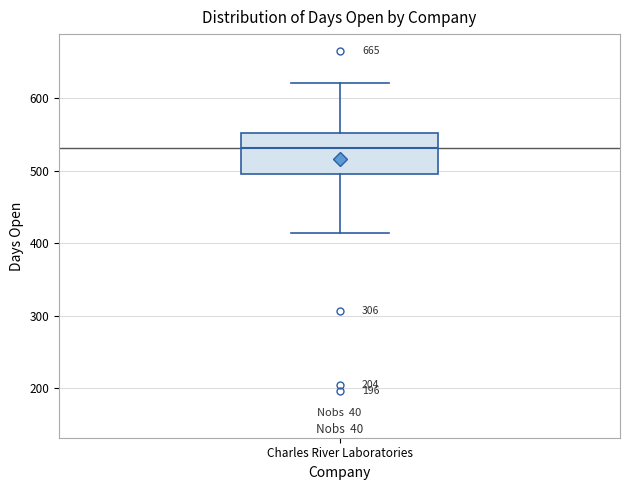

Where is the upper edge of the box for Charles River Laboratories on the y-axis? The values are not printed on the chart, so give them approximately, as read against the axis.

550